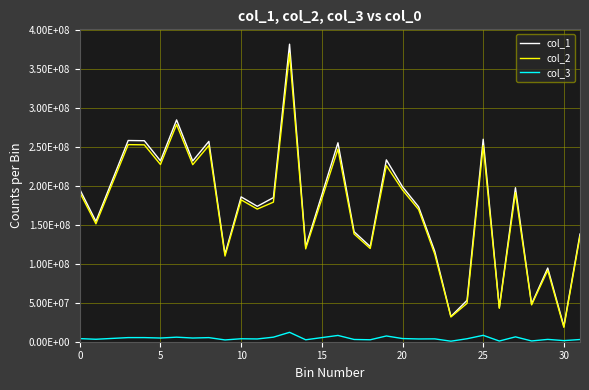

What are all the series names shown in the legend?

col_1, col_2, col_3